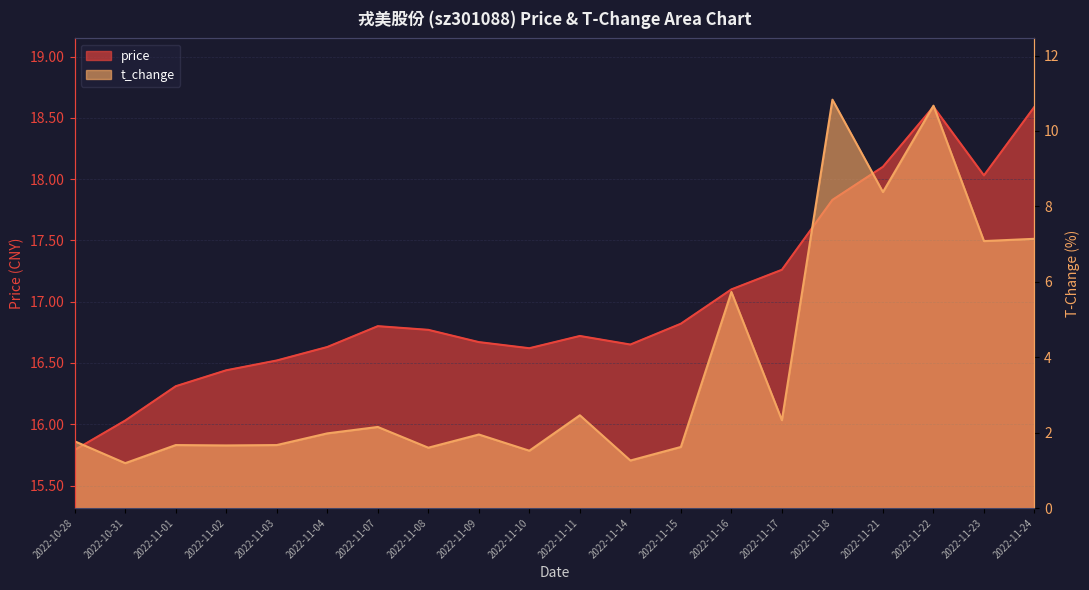

The value of t_change at 2022-11-23 is 11.6. True or false?

False